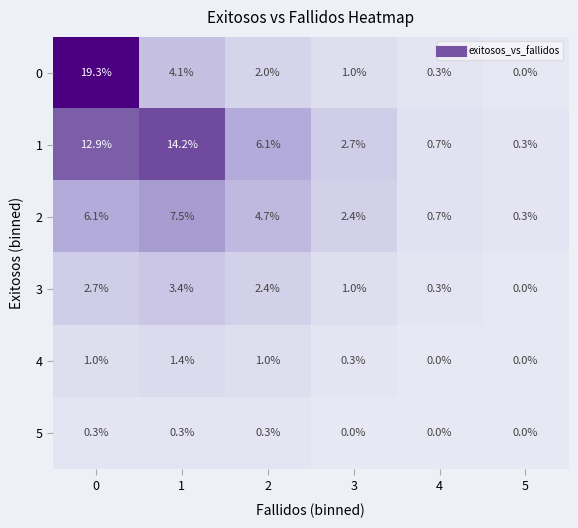

What is the lowest value of the 1 series?

0.3